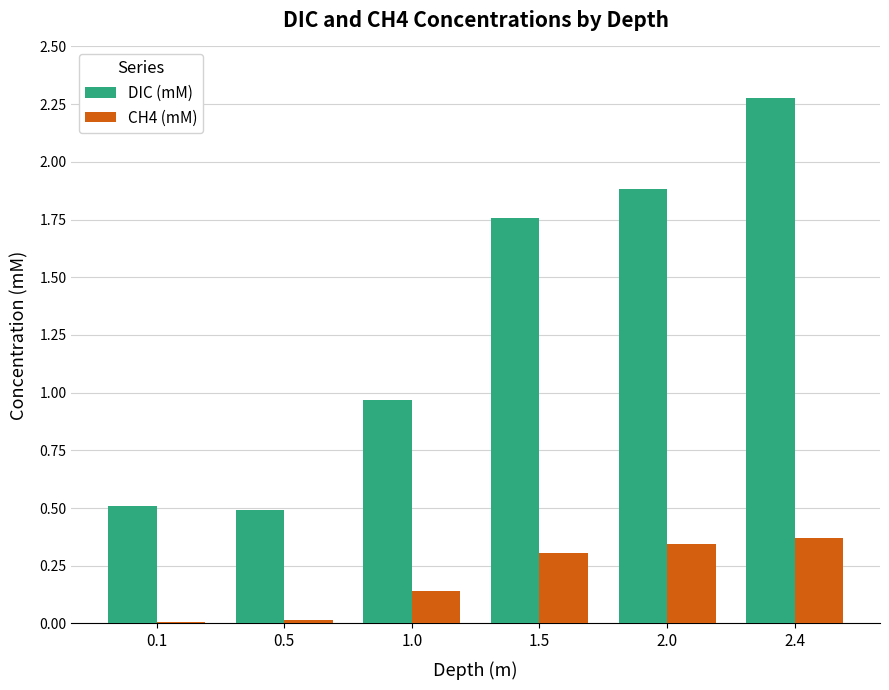

What is the approximate value of DIC (mM) at 2.0?

1.9